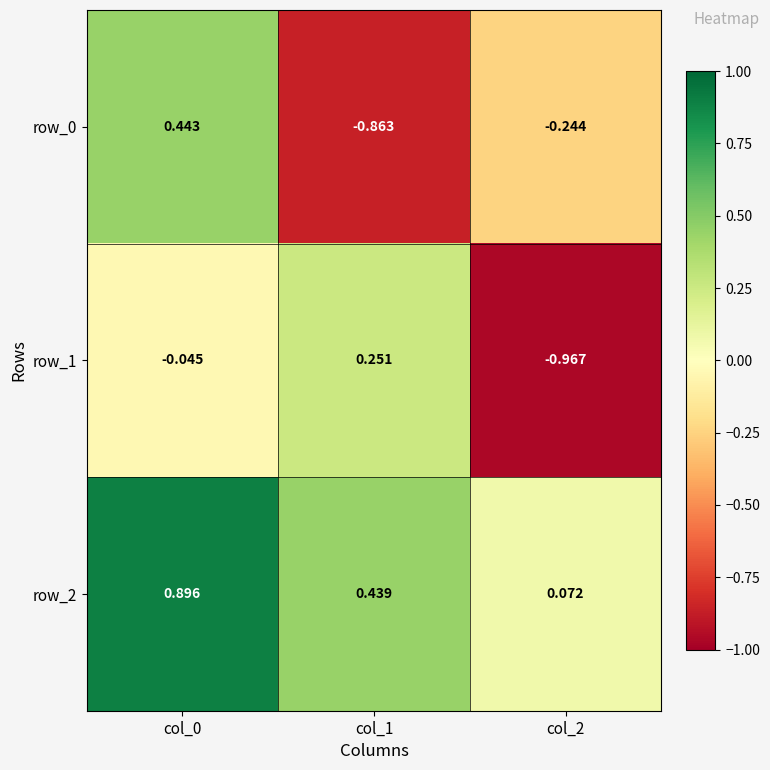

How many data points in row_1 are less than 0?

2